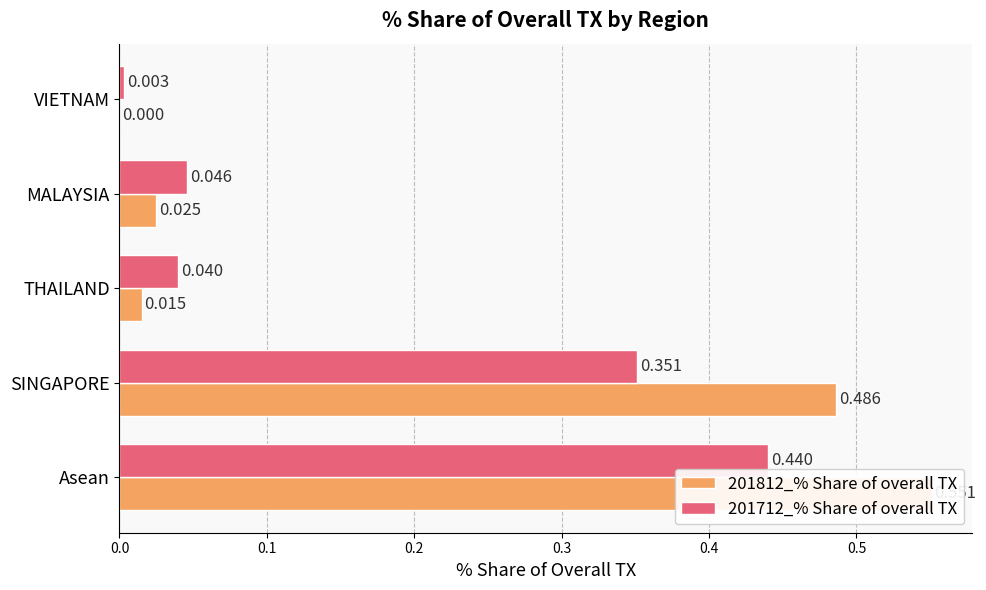

How many data points in 201812_% Share of overall TX are above 0?

4